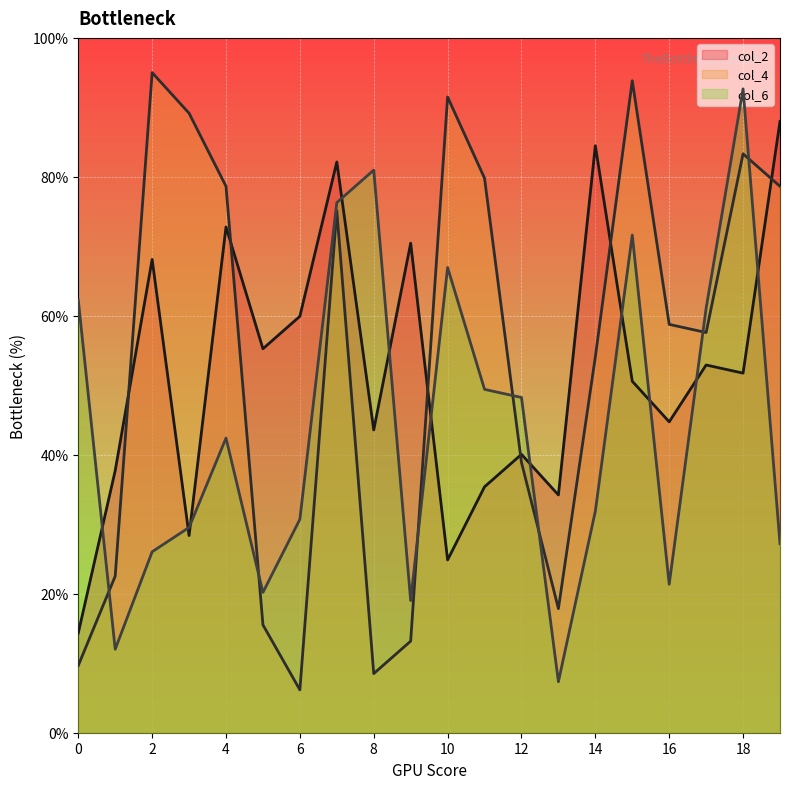

Rank the series by their maximum value, from lowest to highest.

col_2, col_6, col_4